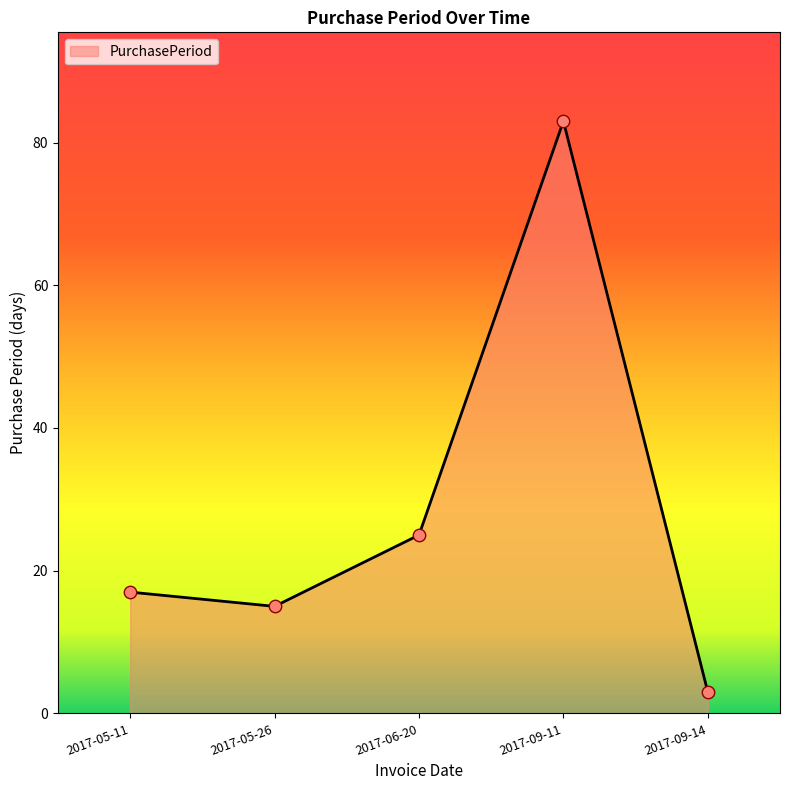

What is the ratio of the value at 2017-09-14 to the value at 2017-05-26?

0.2